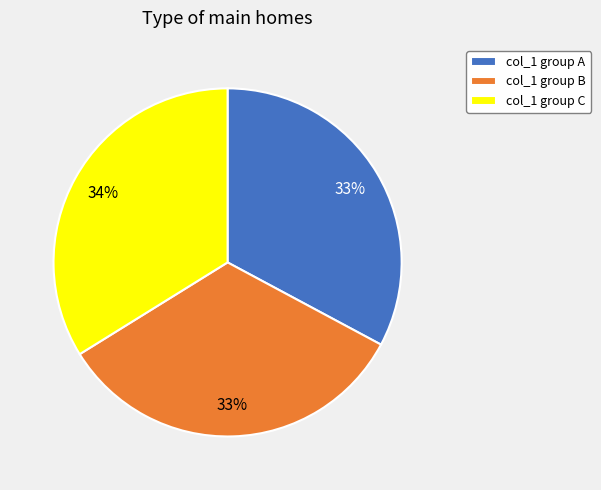

Does col_1 group C account for over 50% of the chart?

No